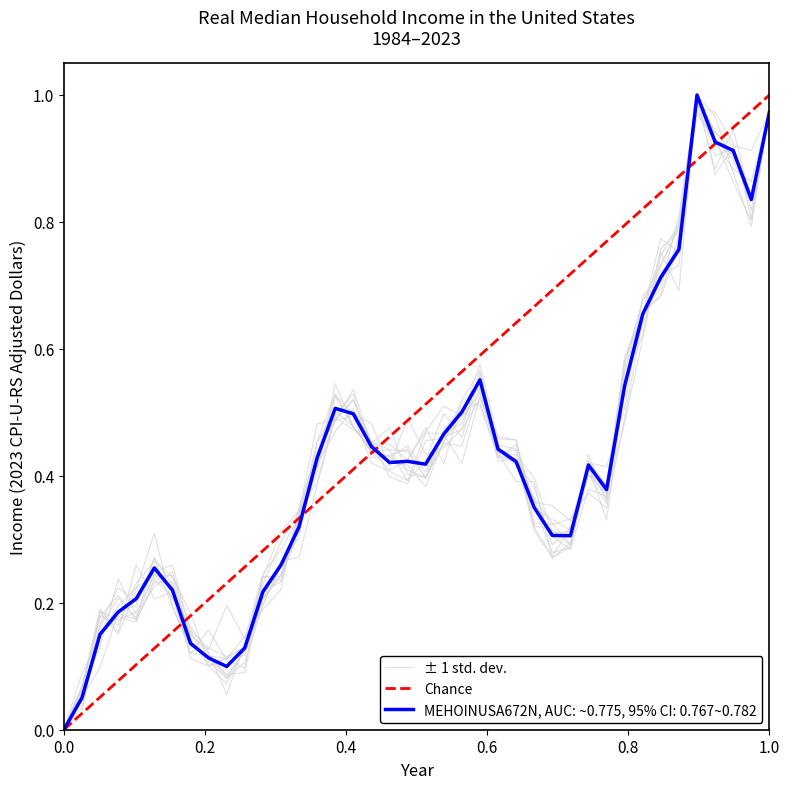

What is the difference between the maximum and minimum values?

1.0